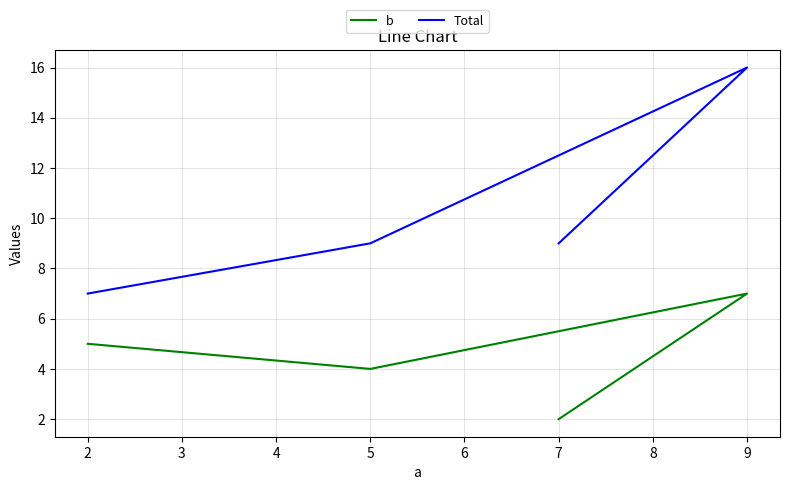

At which category is the sum across all series the highest?

9